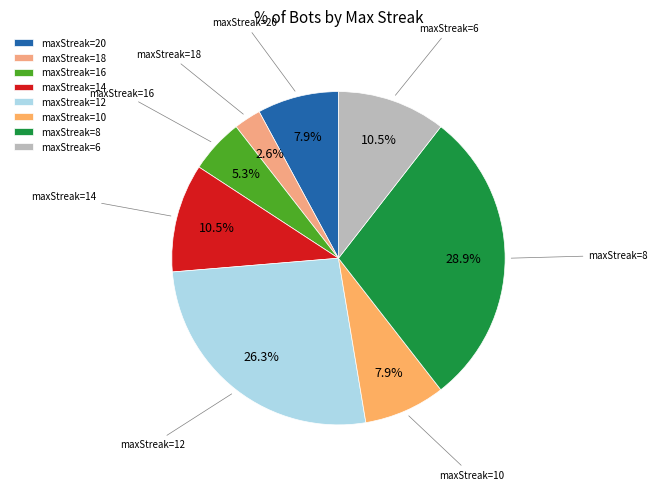

Is there any slice that represents more than half of the pie?

No